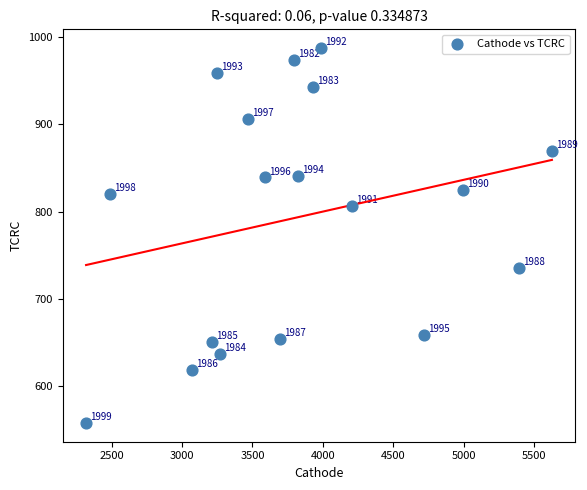

What Y value in the scatter plot is closest to 772?

807.1